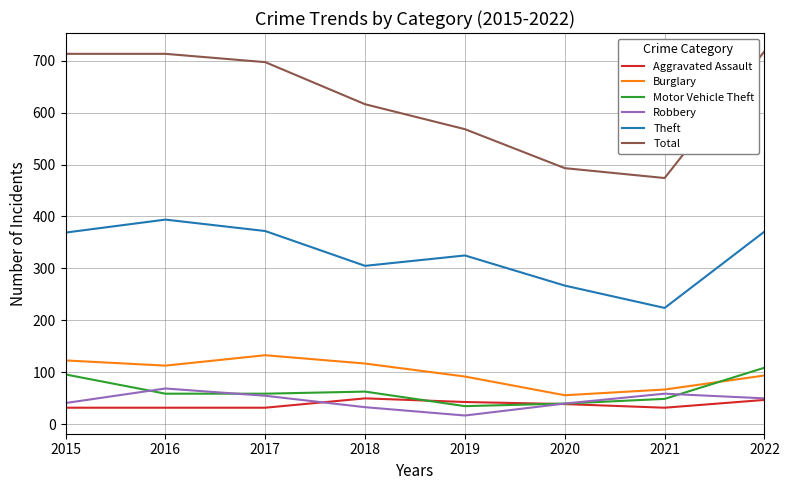

Which label corresponds to the smallest value in the chart?

2019